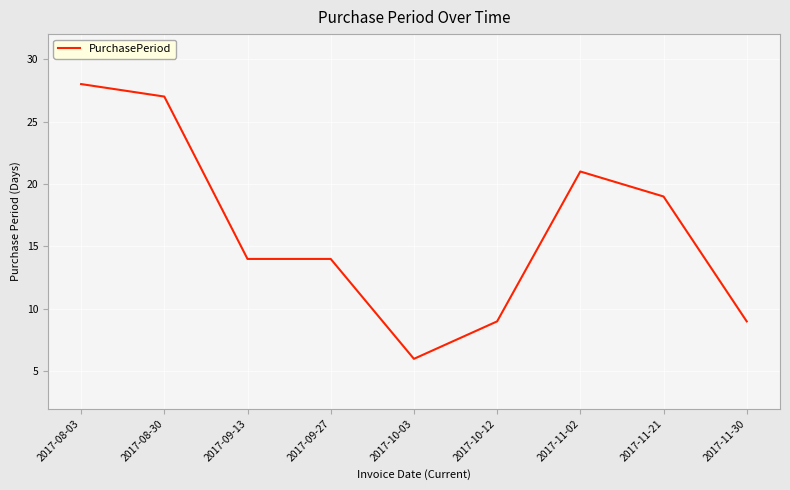

What is the difference between the values at 2017-09-13 and 2017-10-12?

5